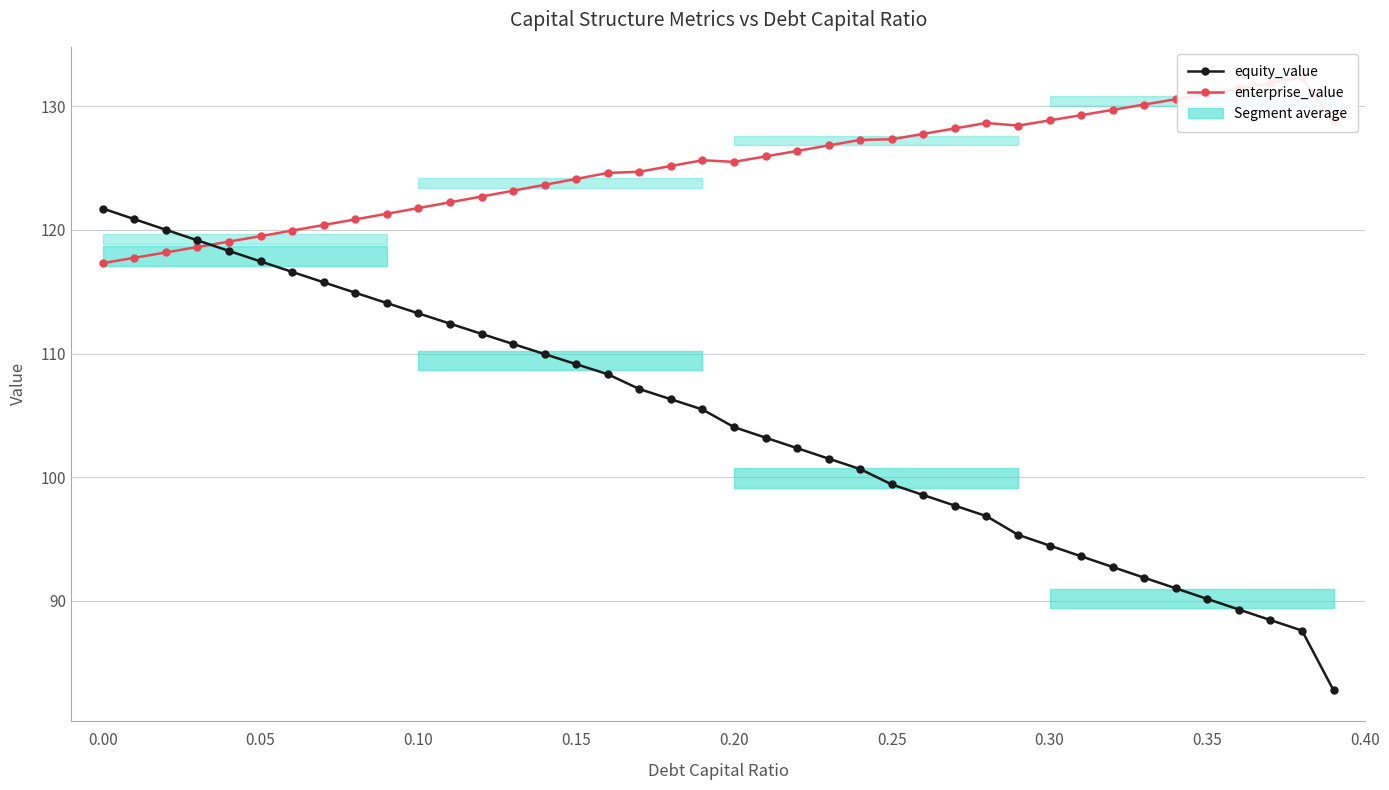

What is the highest value of the equity_value series?

121.7